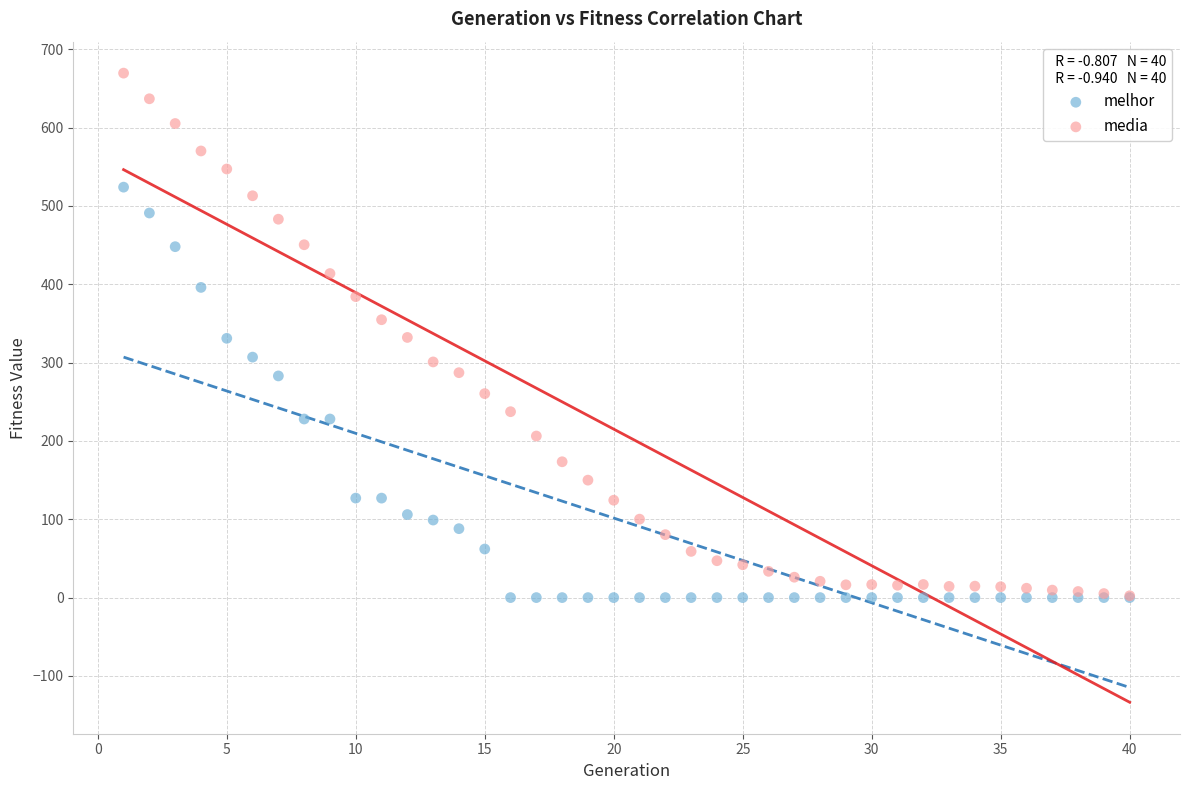

Which series has the widest spread of Y values?

media